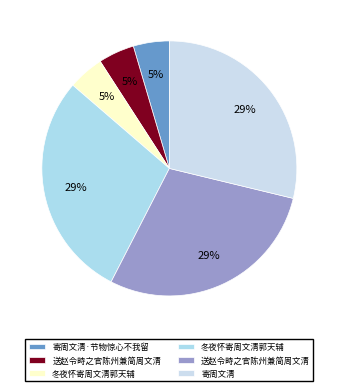

How many slices are in this pie chart?

6